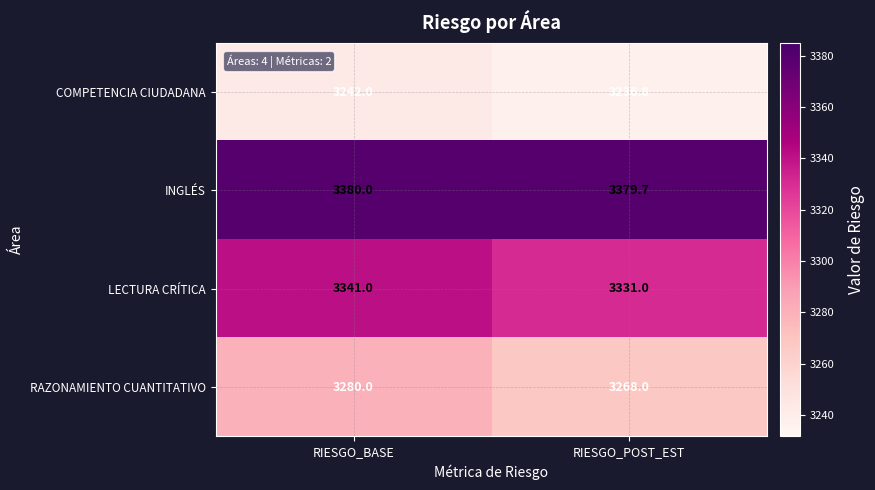

Which label corresponds to the smallest value in the chart?

RIESGO_POST_EST